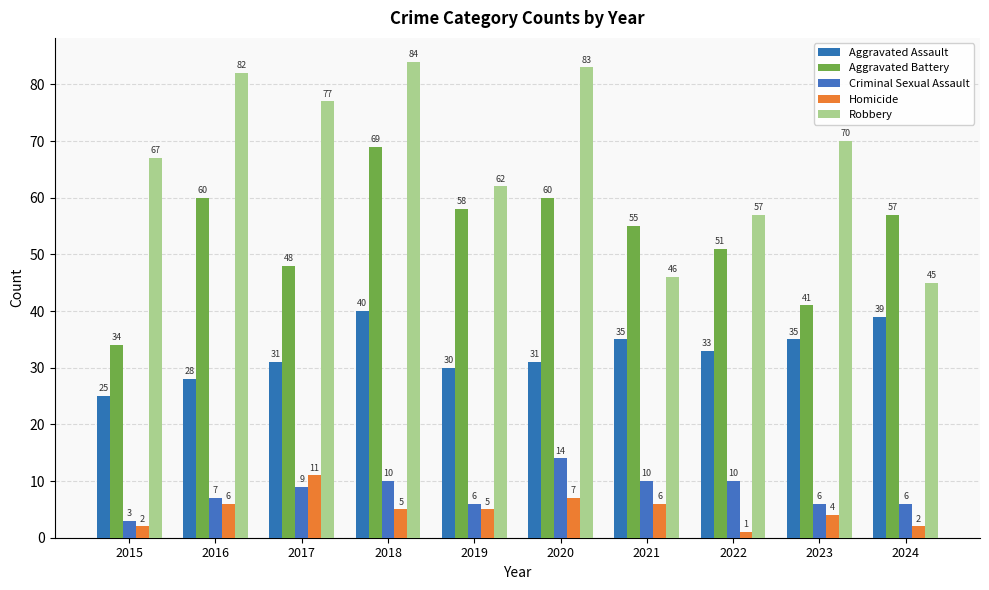

What is the value of the Criminal Sexual Assault bar at the 9th from the left?

6